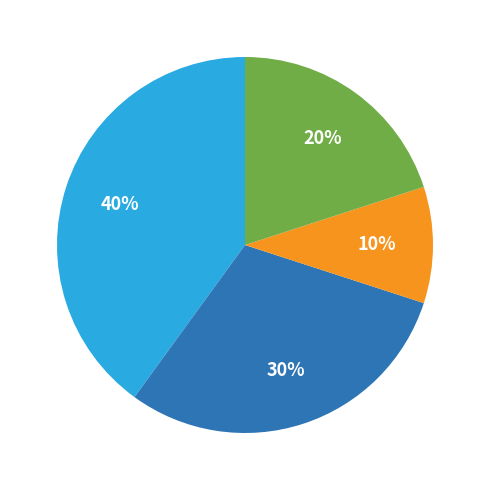

To the nearest percent, what is the average slice percentage?

25%